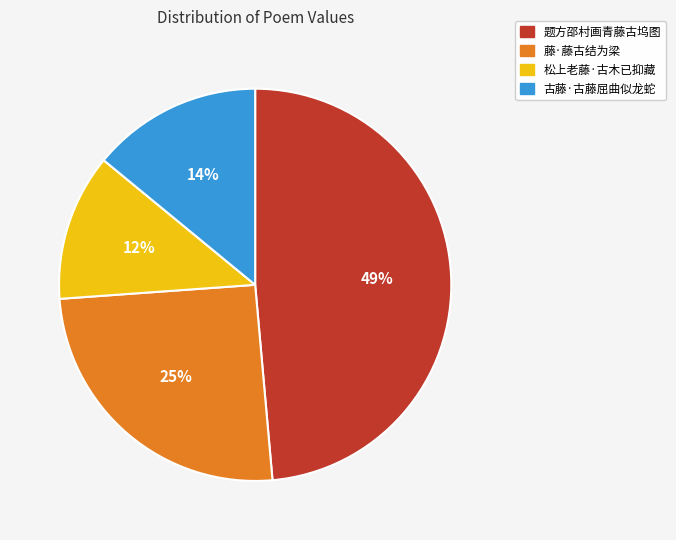

Is it true that 藤·藤古结为梁 is 31% of the pie?

False